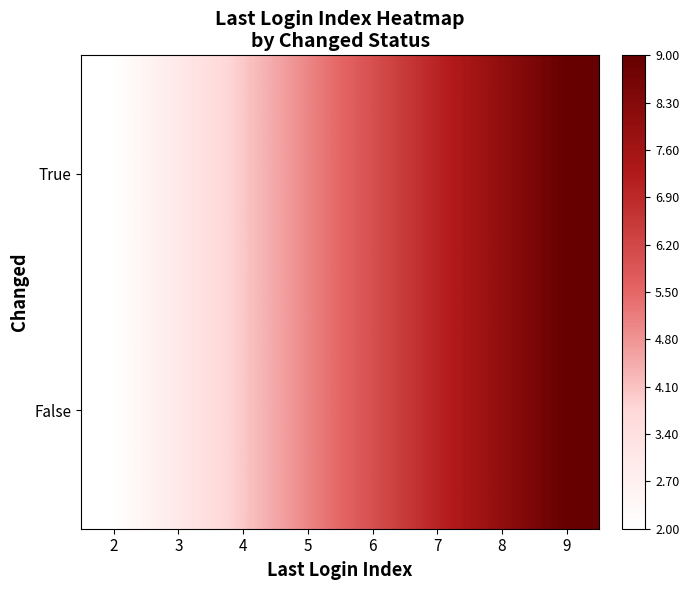

How many categories are shown in the chart?

8